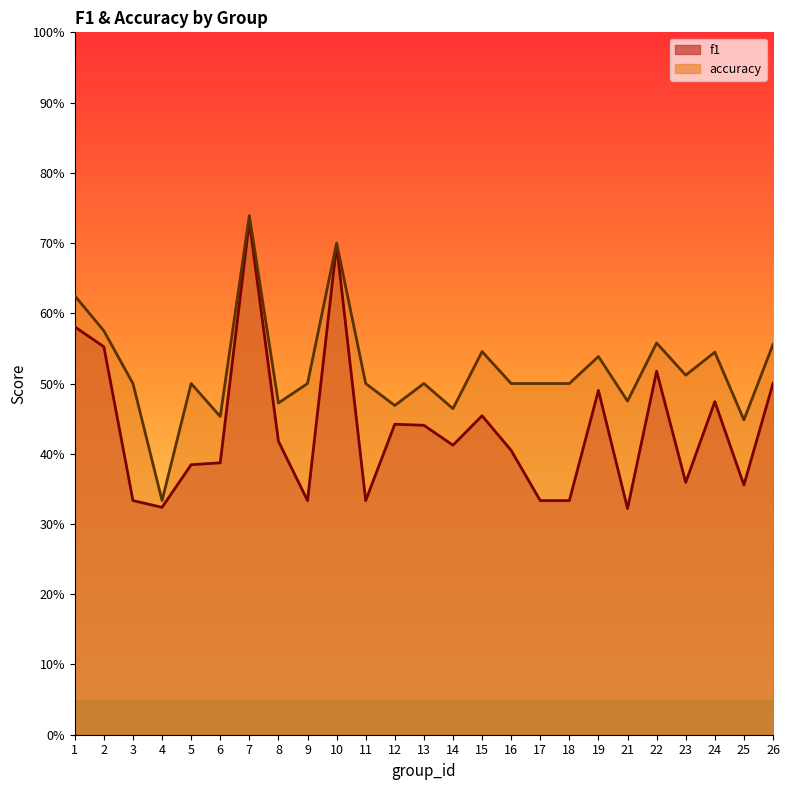

What is the value of the accuracy point at the 23rd from the left?

0.5